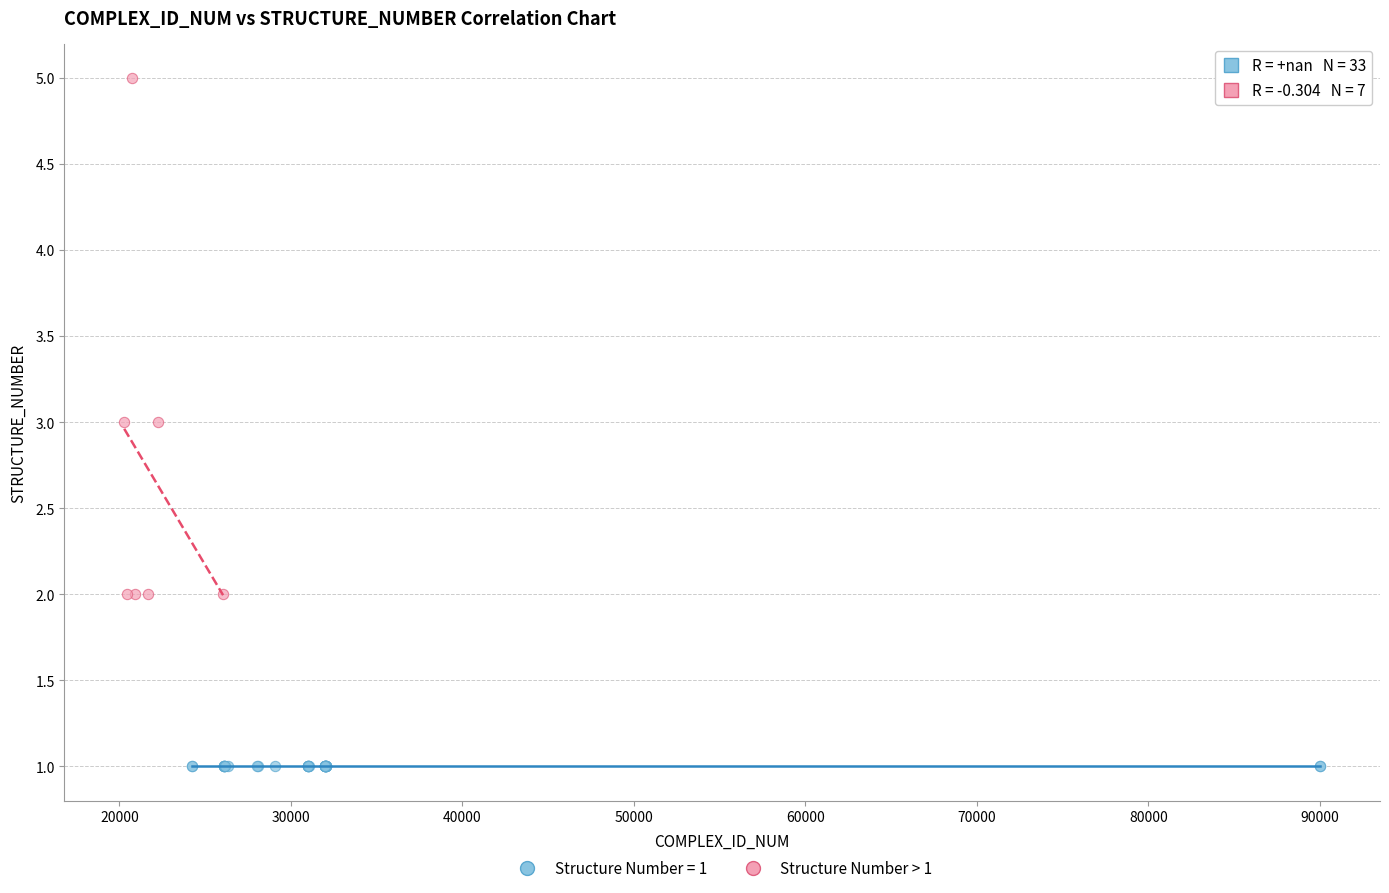

Which series contains the highest Y value?

Structure Number > 1